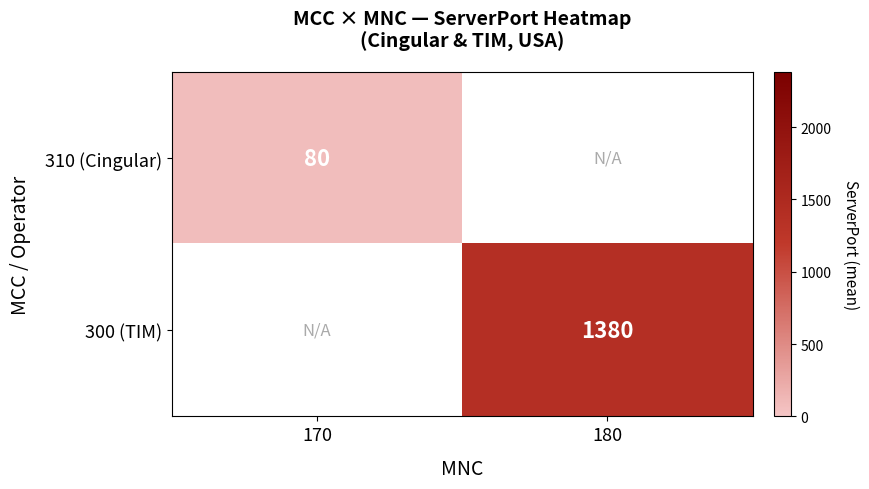

Which has a higher value, 170 or 180?

170